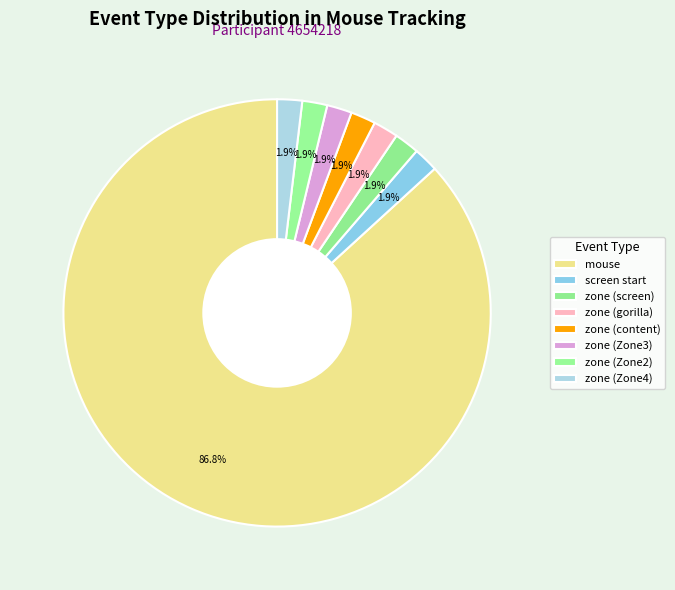

How many segments does this pie chart have?

8